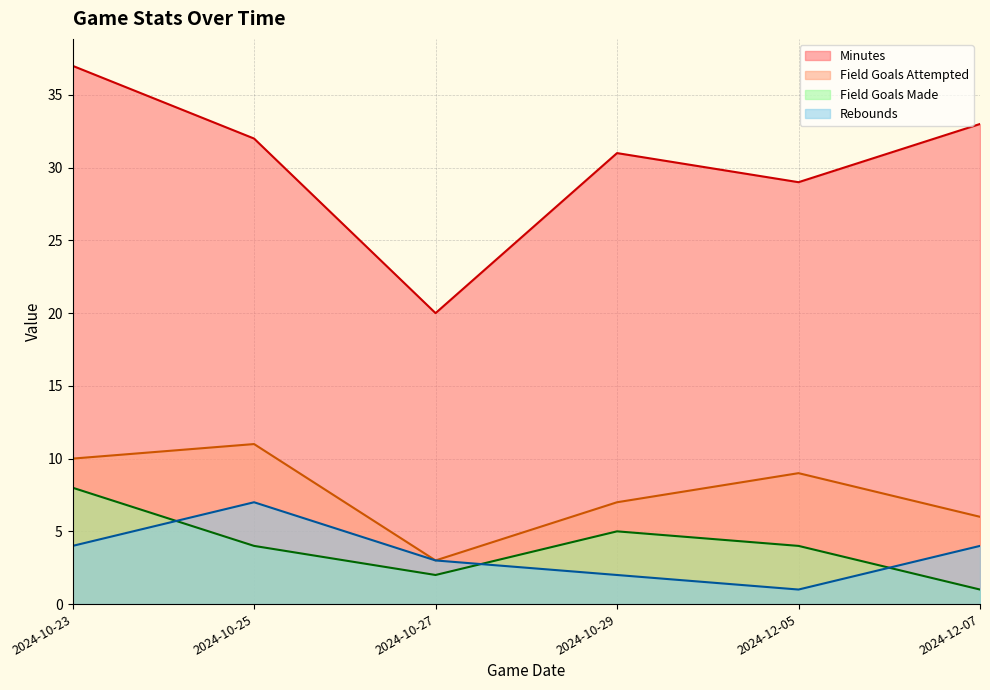

Which category has the highest value across all series?

2024-10-23